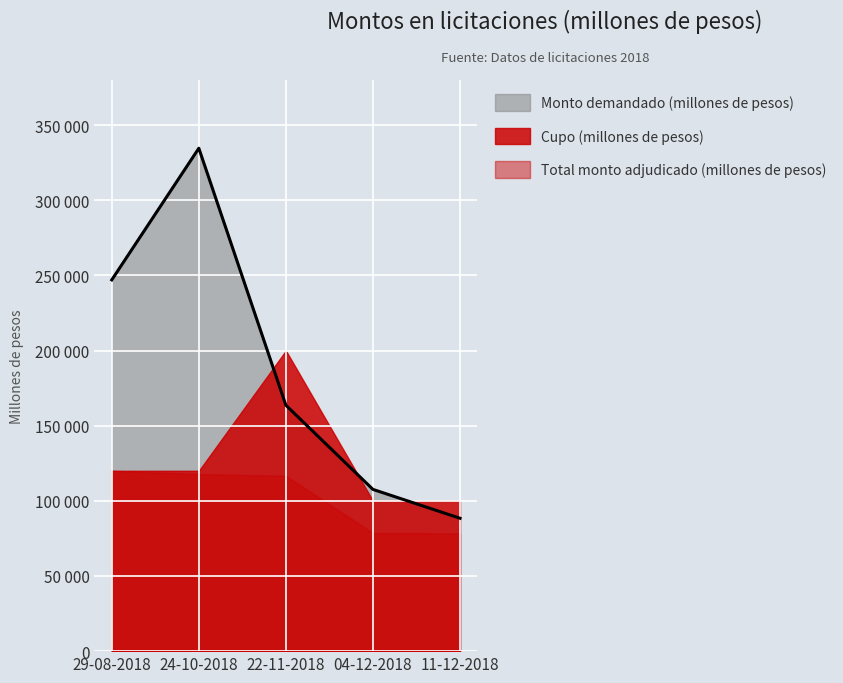

True or false: Total monto adjudicado (millones de pesos) has a value of 78600 at 04-12-2018.

True